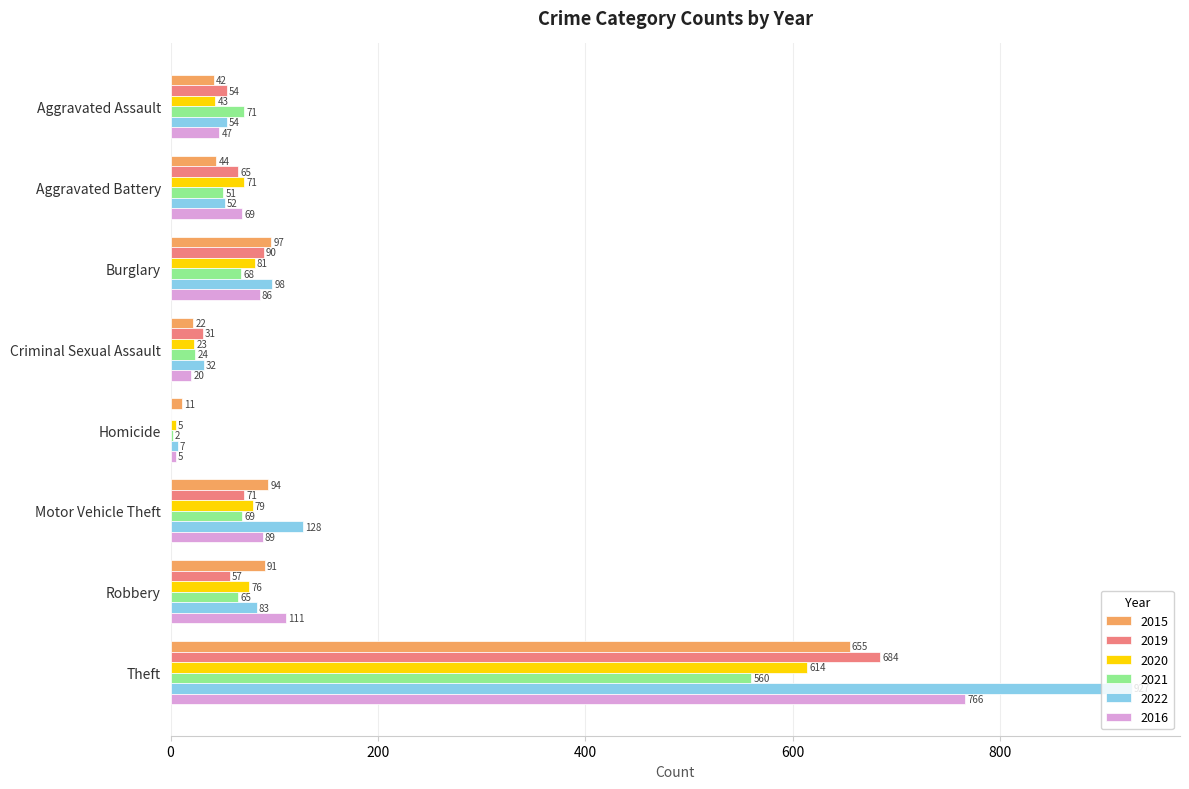

Is the value of 2020 at Criminal Sexual Assault greater than the value of 2015 at Robbery?

No